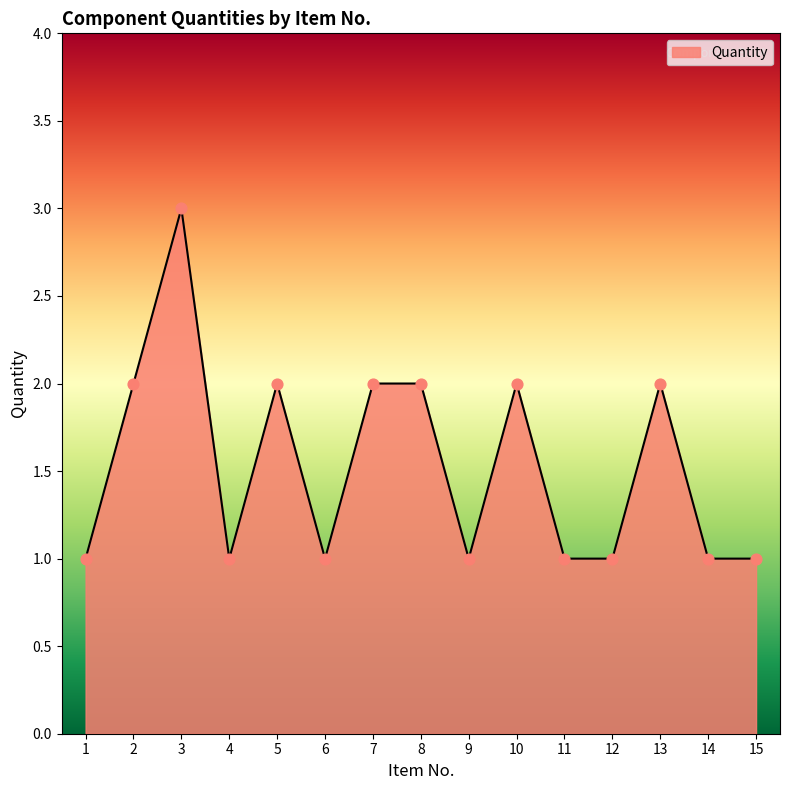

Between 3 and 15, which is larger?

3